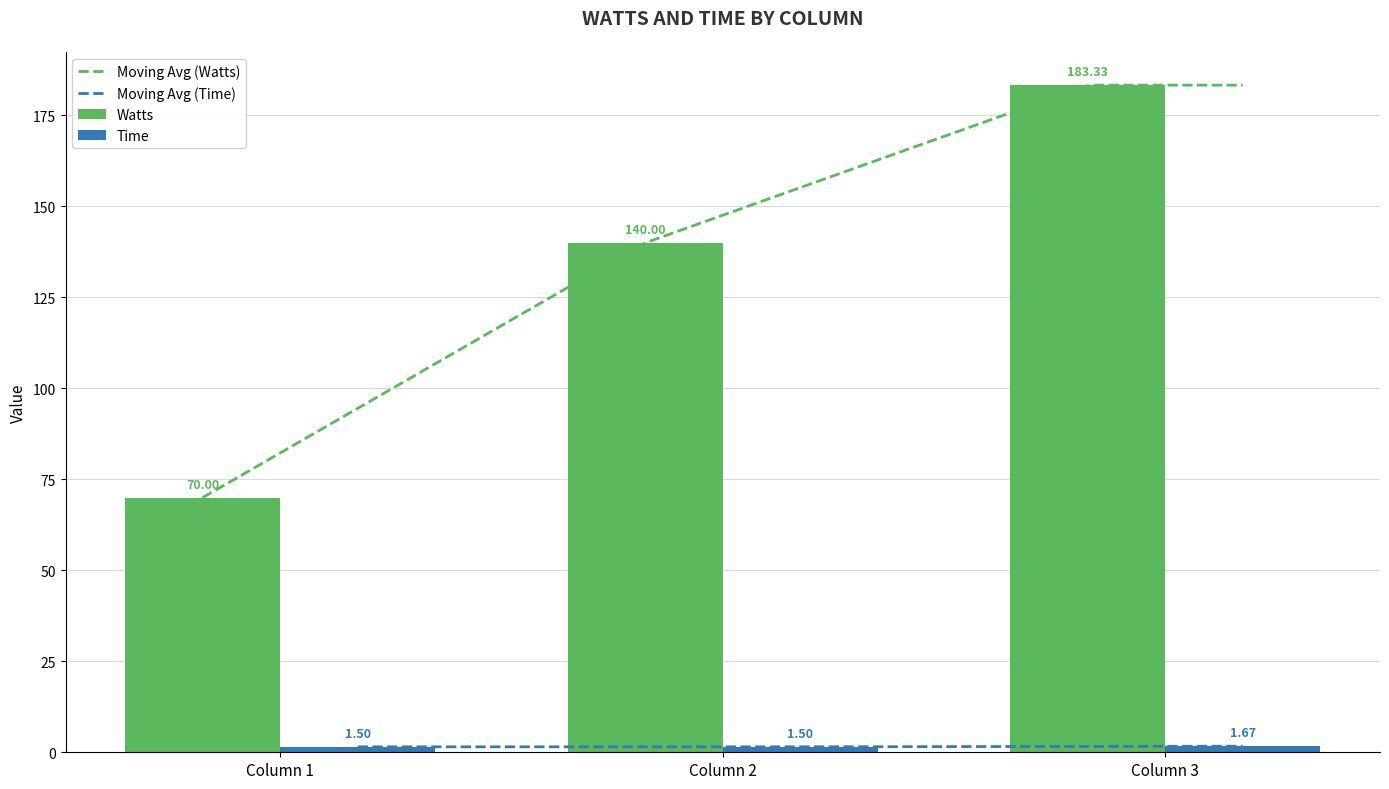

Rank the categories by Watts value from highest to lowest.

Column 3, Column 2, Column 1